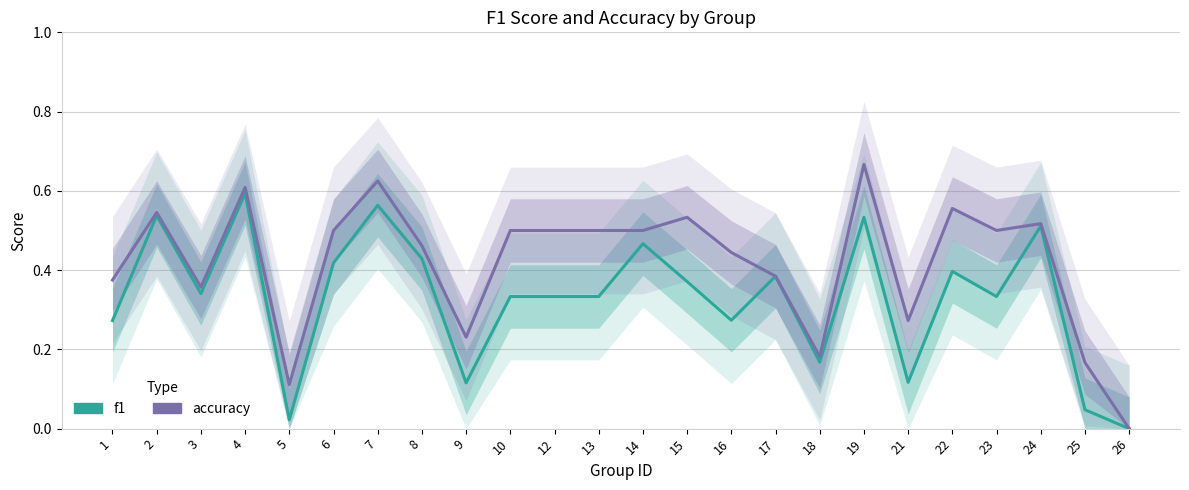

At how many categories does at least one series exceed 0?

23